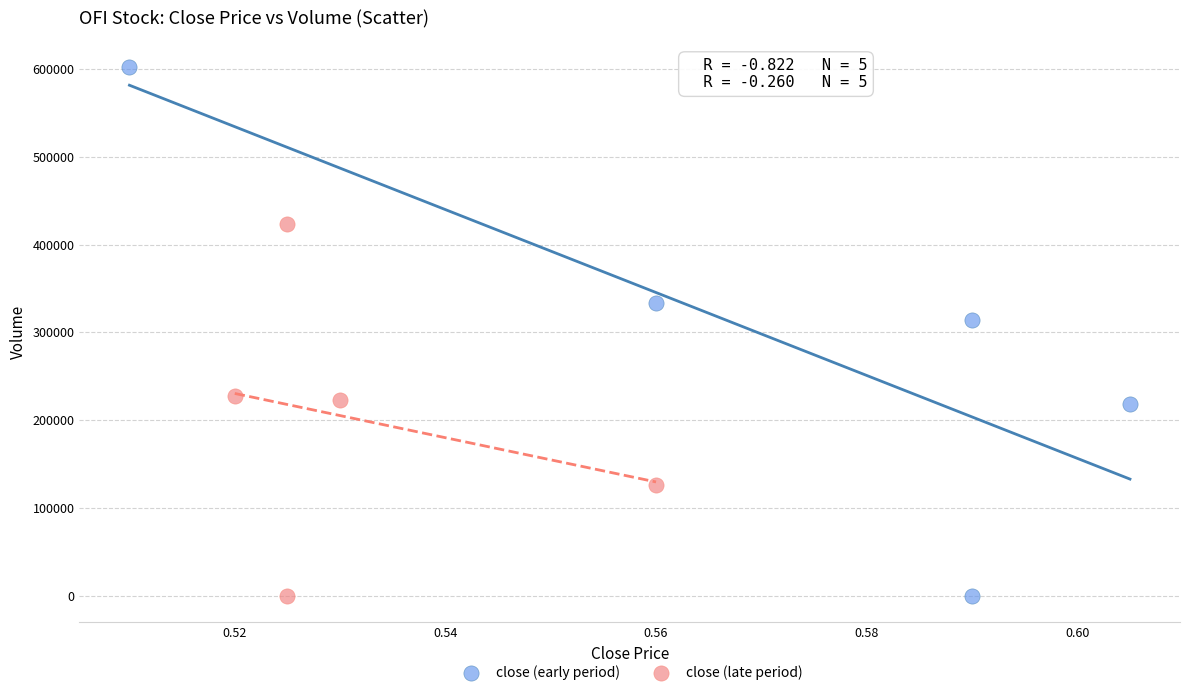

Which series reaches the maximum Y coordinate?

close (early period)